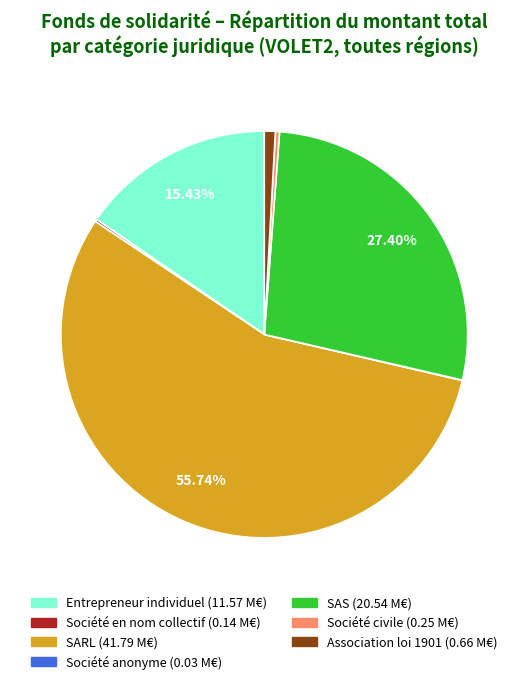

Does any single category account for the majority?

Yes